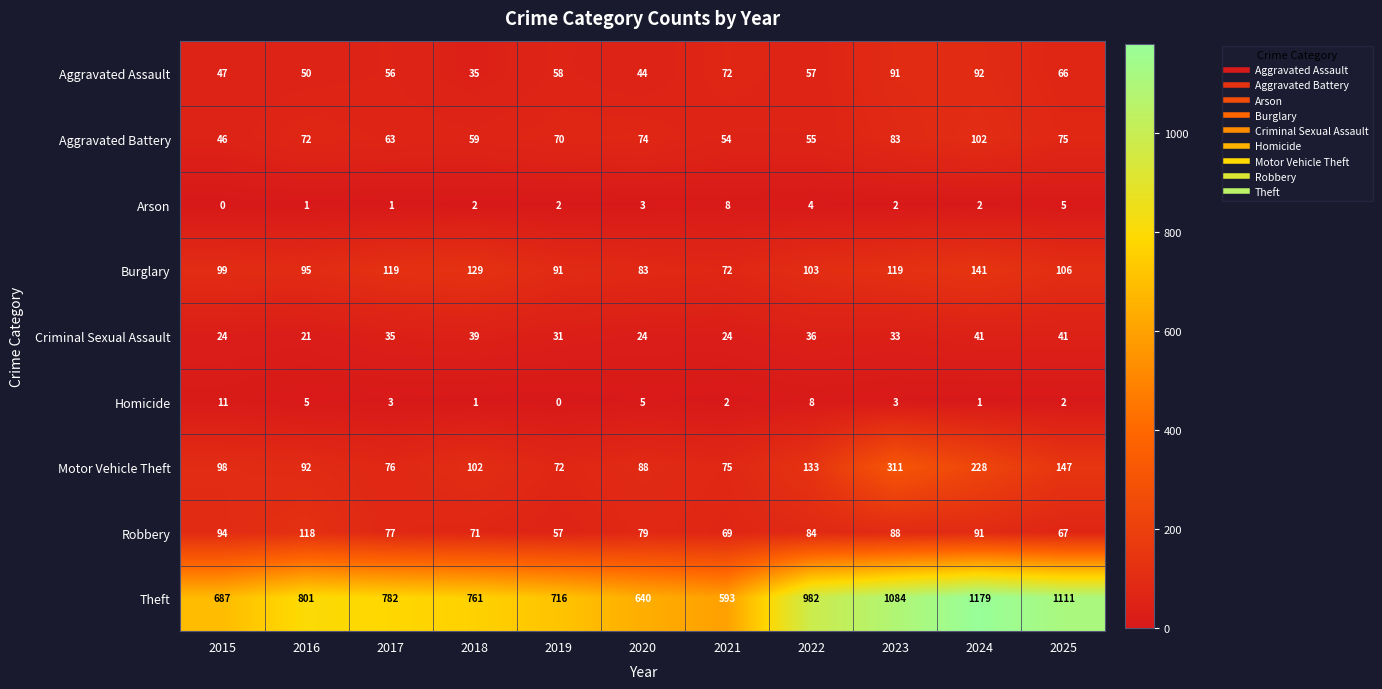

What is the difference between the Motor Vehicle Theft values at 2021 and 2025?

72